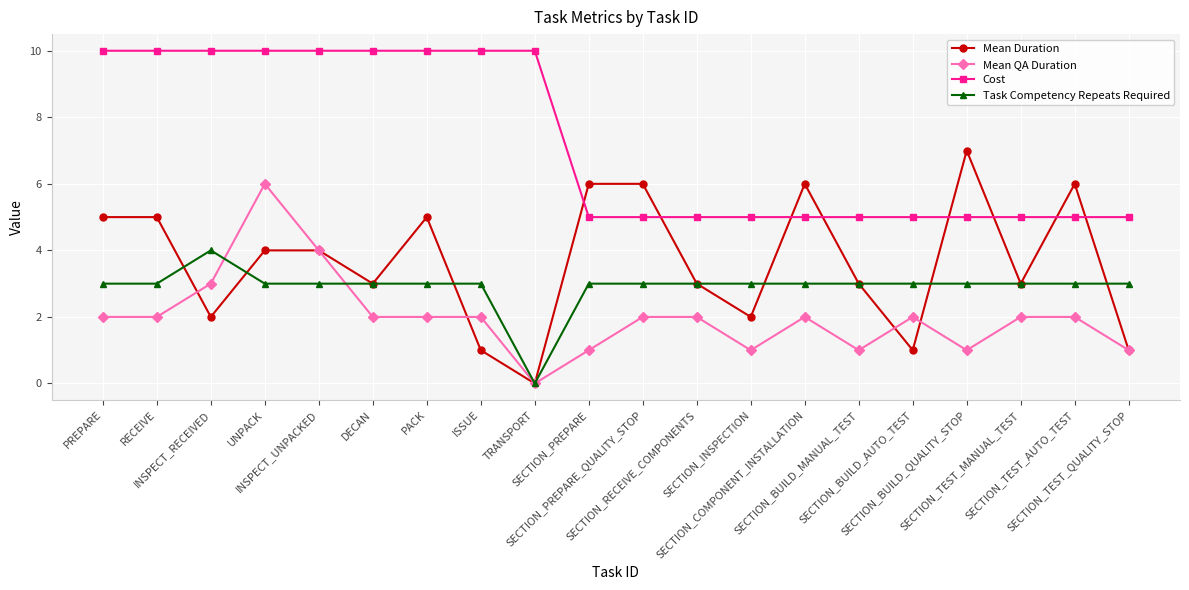

Reading left to right, list all the values displayed in this chart.

Mean Duration: PREPARE=5	RECEIVE=5	INSPECT_RECEIVED=2	UNPACK=4	INSPECT_UNPACKED=4	DECAN=3	PACK=5	ISSUE=1	TRANSPORT=0	SECTION_PREPARE=6	SECTION_PREPARE_QUALITY_STOP=6	SECTION_RECEIVE_COMPONENTS=3	SECTION_INSPECTION=2	SECTION_COMPONENT_INSTALLATION=6	SECTION_BUILD_MANUAL_TEST=3	SECTION_BUILD_AUTO_TEST=1	SECTION_BUILD_QUALITY_STOP=7	SECTION_TEST_MANUAL_TEST=3	SECTION_TEST_AUTO_TEST=6	SECTION_TEST_QUALITY_STOP=1
Mean QA Duration: PREPARE=2	RECEIVE=2	INSPECT_RECEIVED=3	UNPACK=6	INSPECT_UNPACKED=4	DECAN=2	PACK=2	ISSUE=2	TRANSPORT=0	SECTION_PREPARE=1	SECTION_PREPARE_QUALITY_STOP=2	SECTION_RECEIVE_COMPONENTS=2	SECTION_INSPECTION=1	SECTION_COMPONENT_INSTALLATION=2	SECTION_BUILD_MANUAL_TEST=1	SECTION_BUILD_AUTO_TEST=2	SECTION_BUILD_QUALITY_STOP=1	SECTION_TEST_MANUAL_TEST=2	SECTION_TEST_AUTO_TEST=2	SECTION_TEST_QUALITY_STOP=1
Cost: PREPARE=10	RECEIVE=10	INSPECT_RECEIVED=10	UNPACK=10	INSPECT_UNPACKED=10	DECAN=10	PACK=10	ISSUE=10	TRANSPORT=10	SECTION_PREPARE=5	SECTION_PREPARE_QUALITY_STOP=5	SECTION_RECEIVE_COMPONENTS=5	SECTION_INSPECTION=5	SECTION_COMPONENT_INSTALLATION=5	SECTION_BUILD_MANUAL_TEST=5	SECTION_BUILD_AUTO_TEST=5	SECTION_BUILD_QUALITY_STOP=5	SECTION_TEST_MANUAL_TEST=5	SECTION_TEST_AUTO_TEST=5	SECTION_TEST_QUALITY_STOP=5
Task Competency Repeats Required: PREPARE=3	RECEIVE=3	INSPECT_RECEIVED=4	UNPACK=3	INSPECT_UNPACKED=3	DECAN=3	PACK=3	ISSUE=3	TRANSPORT=0	SECTION_PREPARE=3	SECTION_PREPARE_QUALITY_STOP=3	SECTION_RECEIVE_COMPONENTS=3	SECTION_INSPECTION=3	SECTION_COMPONENT_INSTALLATION=3	SECTION_BUILD_MANUAL_TEST=3	SECTION_BUILD_AUTO_TEST=3	SECTION_BUILD_QUALITY_STOP=3	SECTION_TEST_MANUAL_TEST=3	SECTION_TEST_AUTO_TEST=3	SECTION_TEST_QUALITY_STOP=3